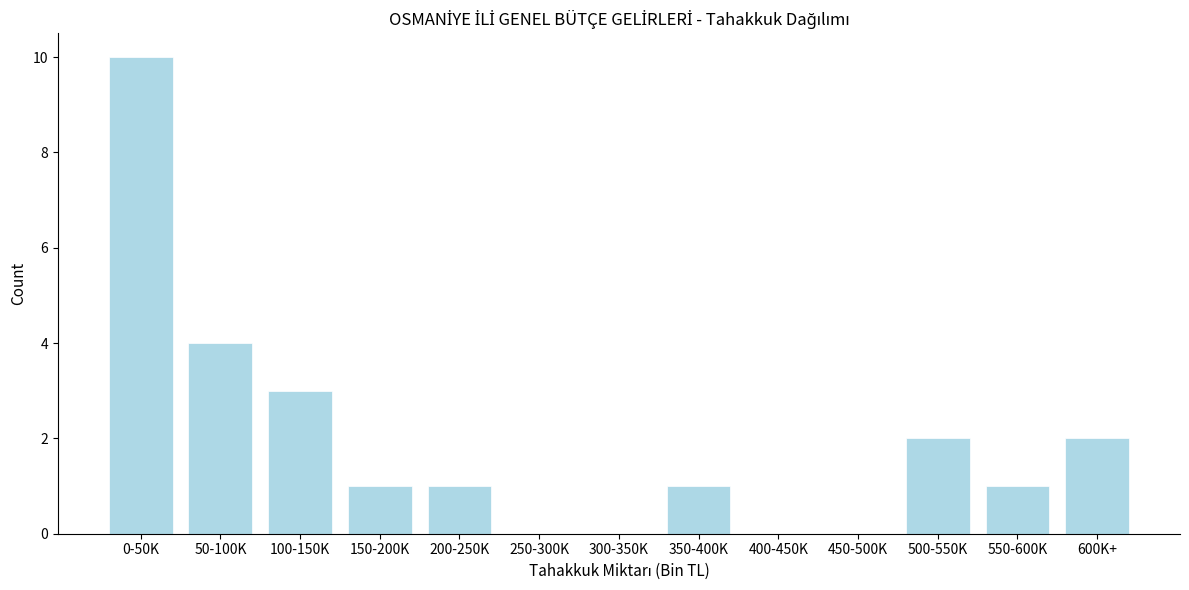

Reading left to right, transcribe all the data shown in this chart.

0-50K=10	50-100K=4	100-150K=3	150-200K=1	200-250K=1	250-300K=0	300-350K=0	350-400K=1	400-450K=0	450-500K=0	500-550K=2	550-600K=1	600K+=2